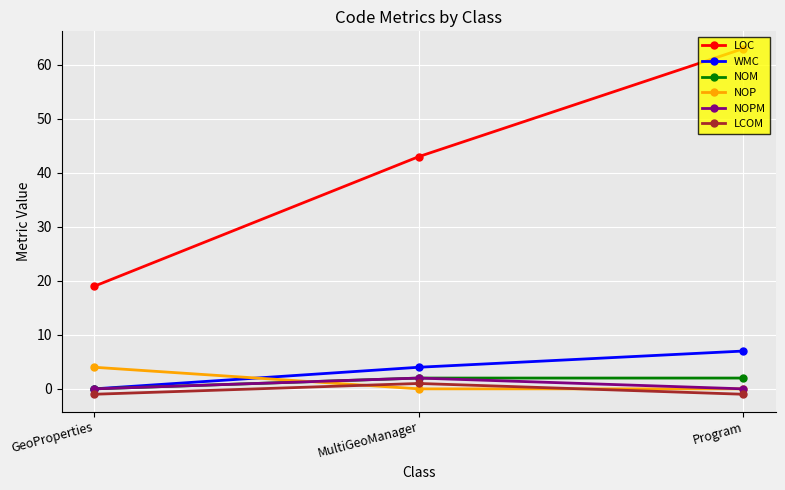

What is the difference between the maximum and second lowest values in the NOP series?

4